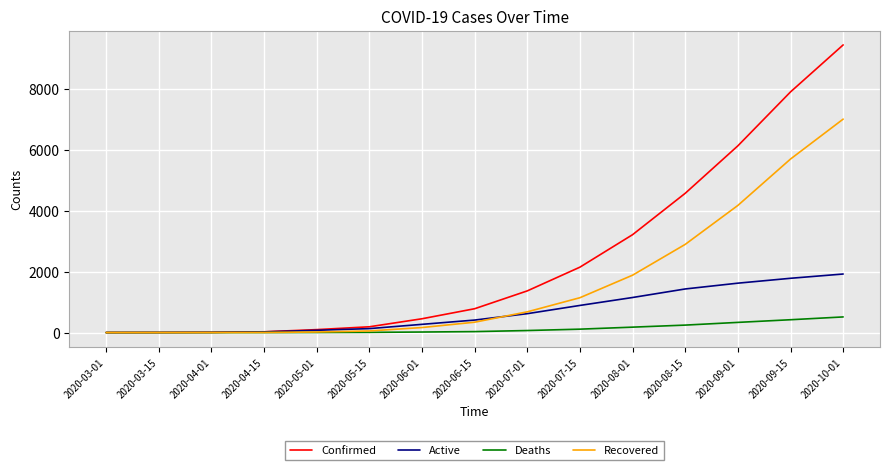

Which category has the highest value across all series?

2020-10-01